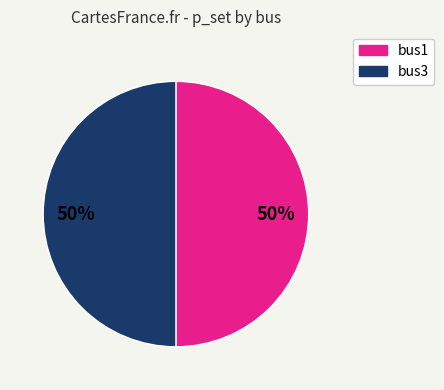

The bus1 slice represents 56% of the pie. True or false?

False